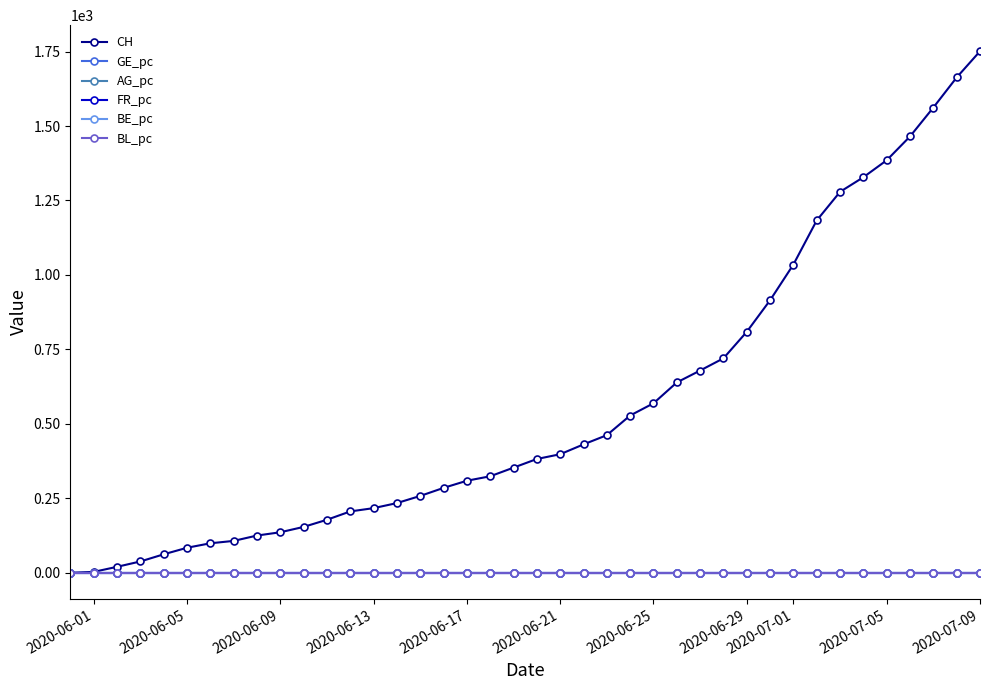

Which series has the largest range (max minus min)?

CH